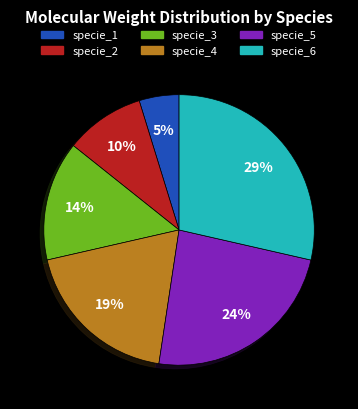

What is the ratio of the value at specie_2 to the value at specie_3?

0.7